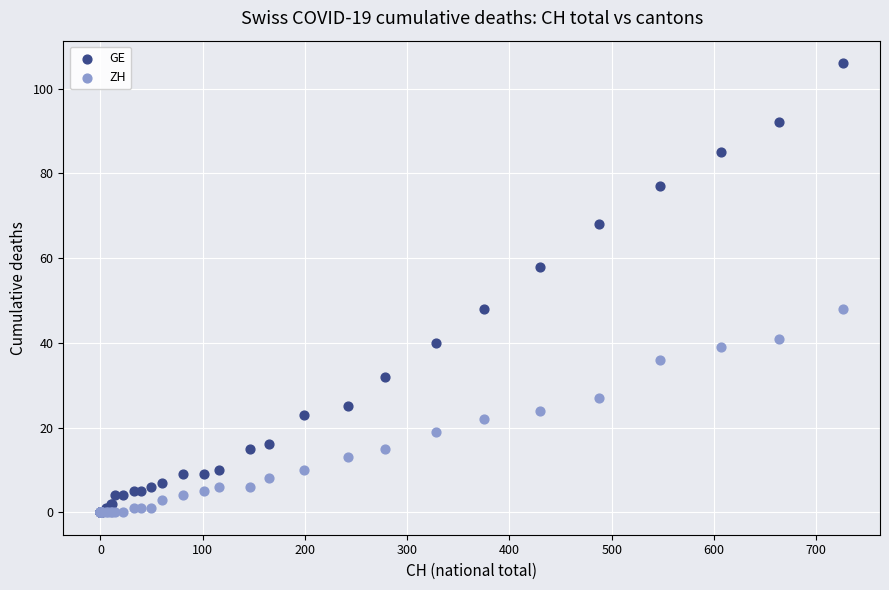

What are all the series names shown in the legend?

GE, ZH